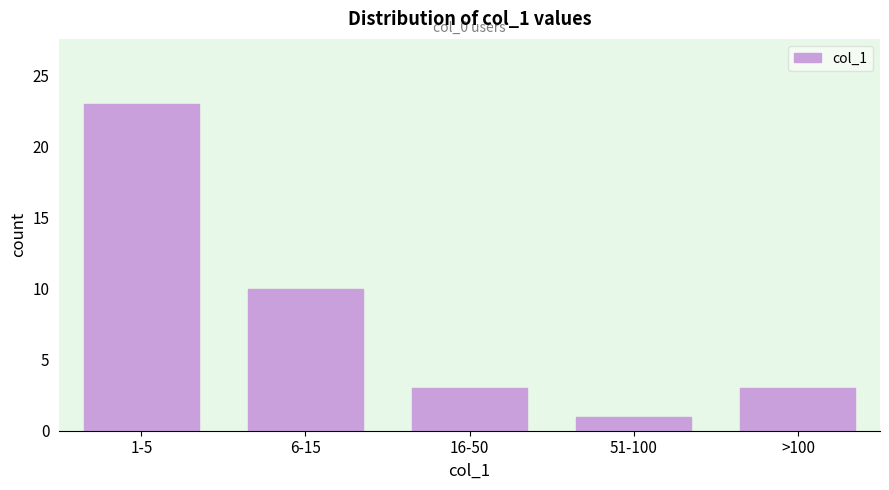

Reading left to right, transcribe all the data shown in this chart.

1-5=23	6-15=10	16-50=3	51-100=1	>100=3